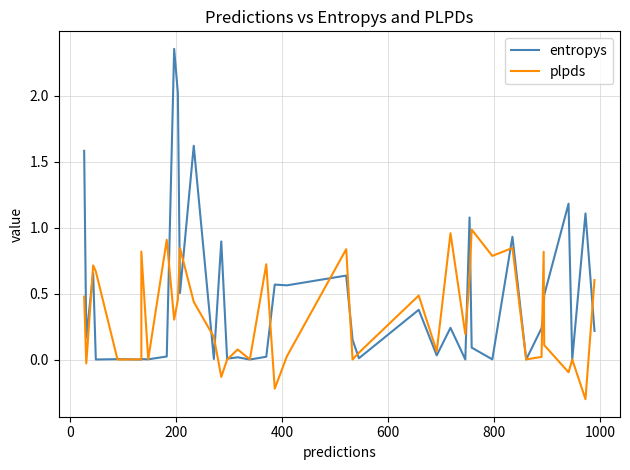

True or false: plpds has more than 0 interior local peaks.

True